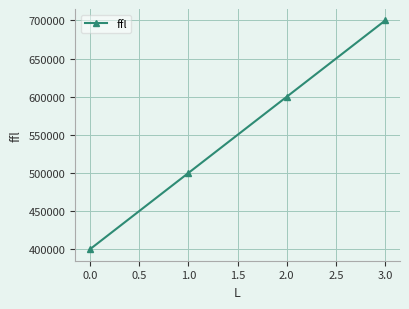

What is the smallest value displayed?

400000